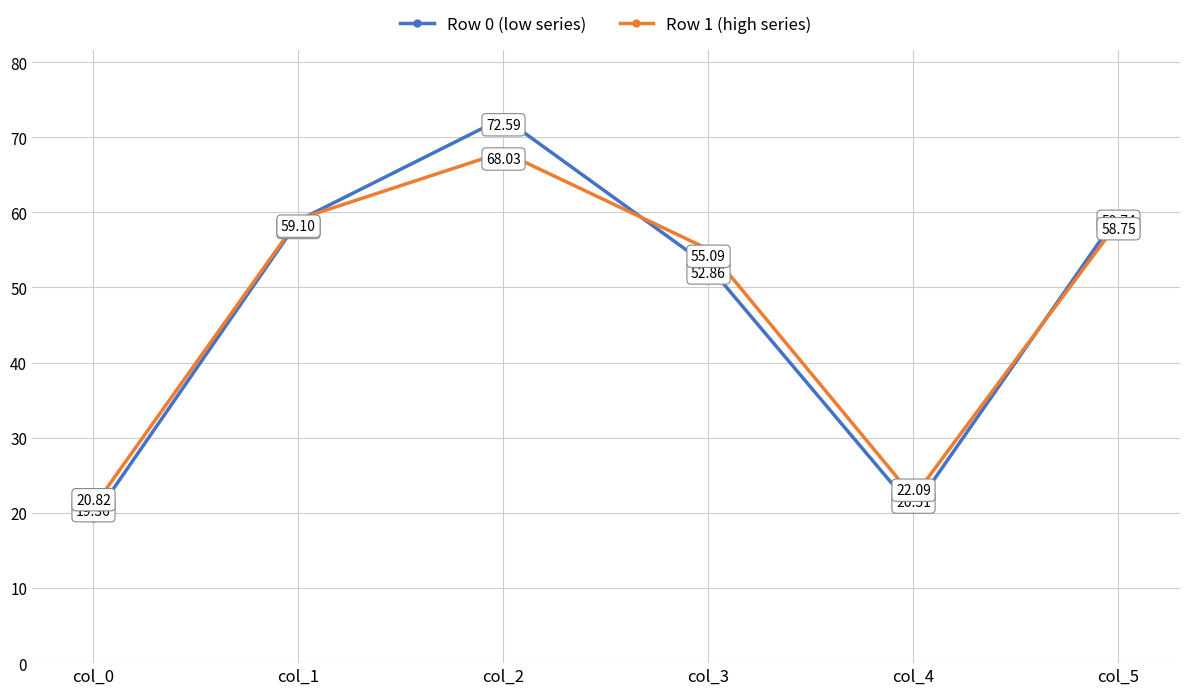

How many times do Row 0 (low series) and Row 1 (high series) cross each other?

3